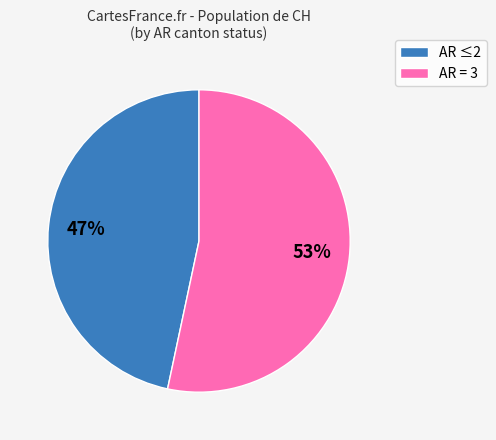

Is there any slice that represents more than half of the pie?

Yes